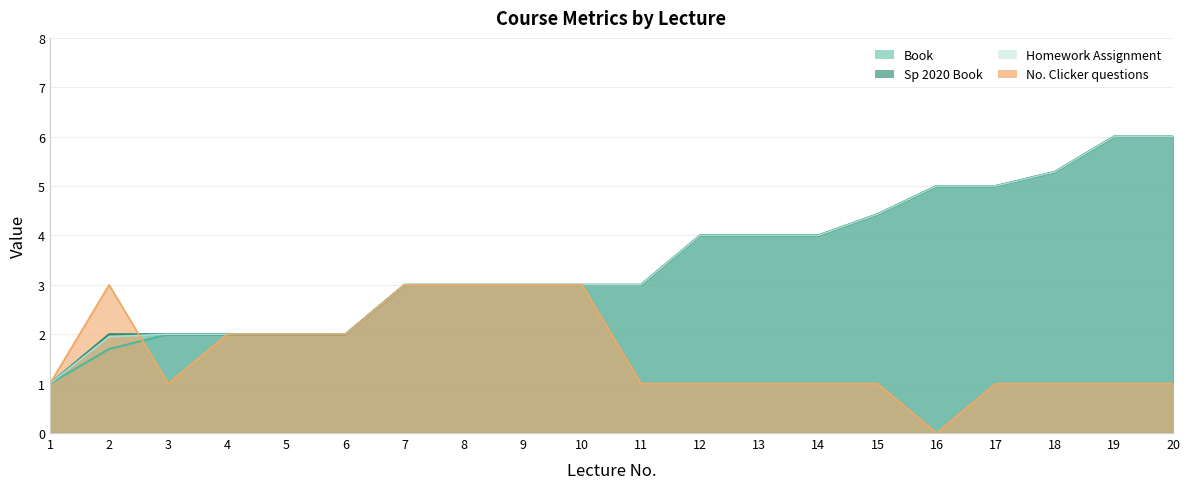

How many lines are shown in the chart?

4